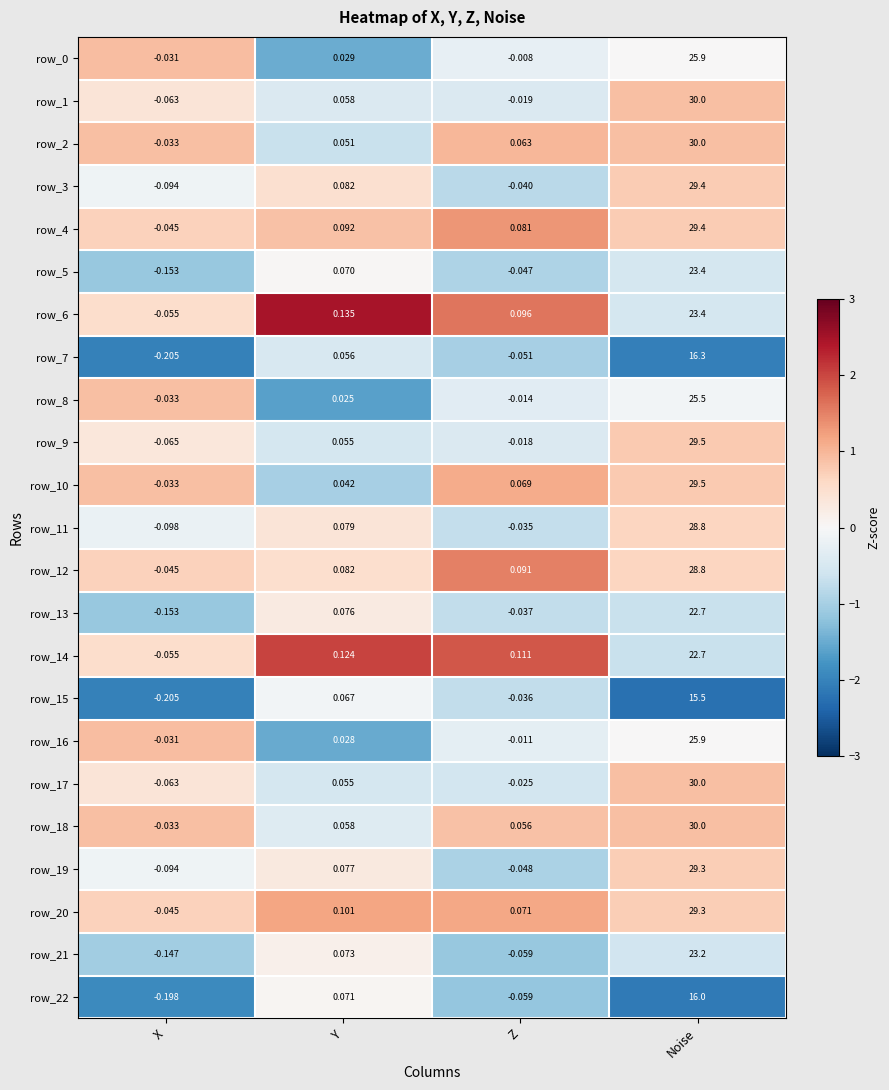

How many values in row_18 are below zero?

1